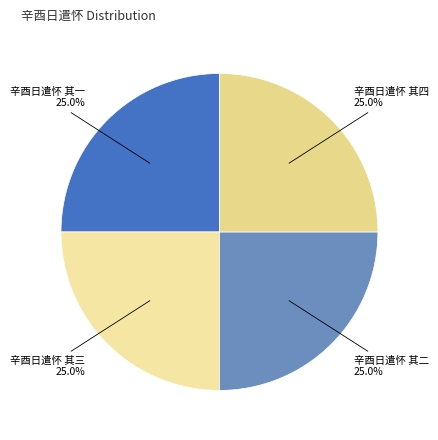

Which slice is the smallest?

辛酉日遣怀 其一